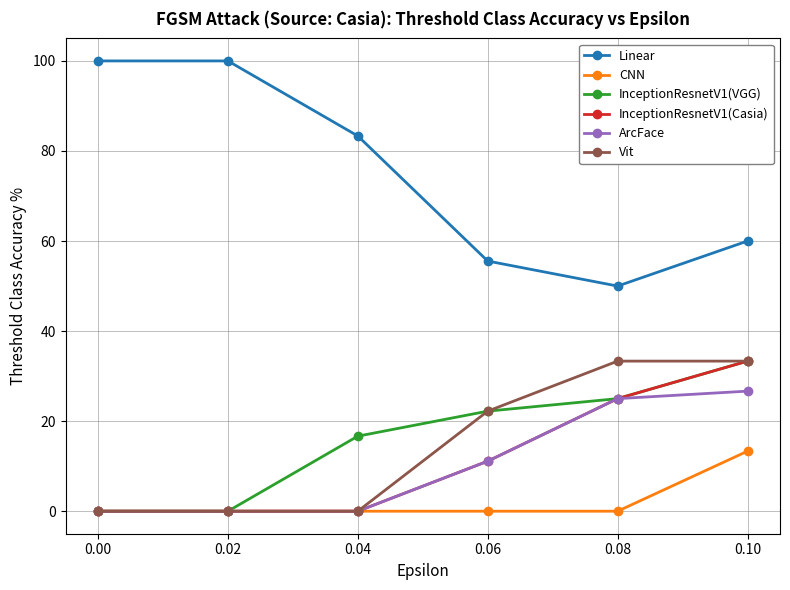

What is the difference between the InceptionResnetV1(VGG) values at 0.04 and 0.06?

5.6